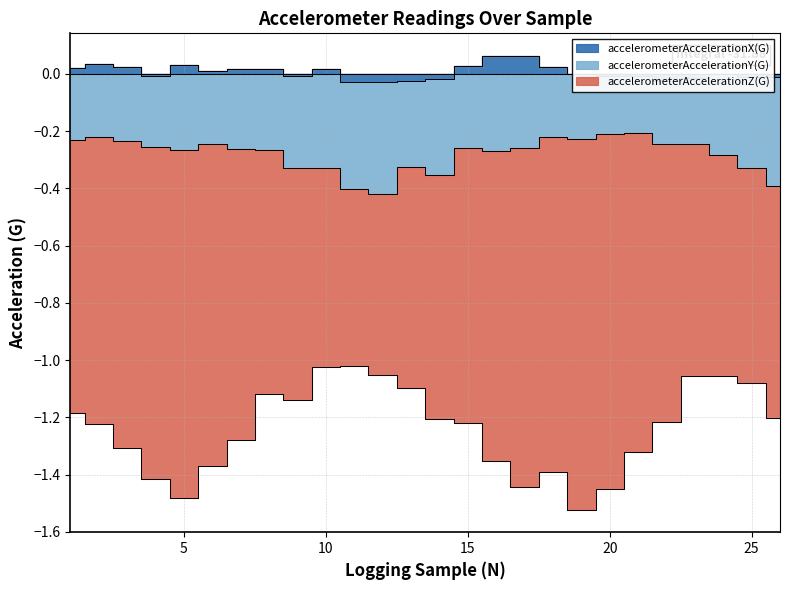

True or false: accelerometerAccelerationX(G) and accelerometerAccelerationZ(G) cross at least once.

False